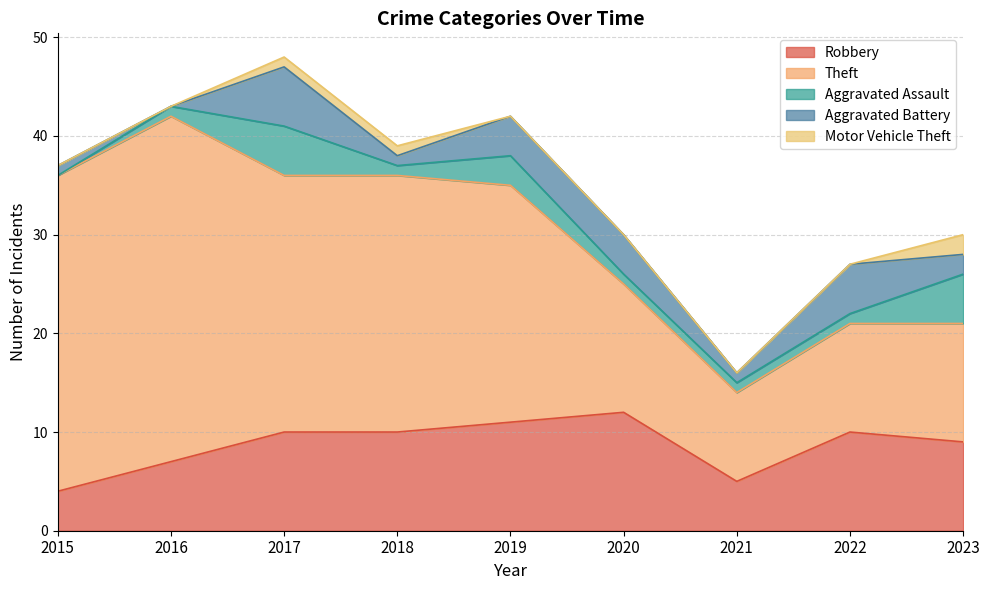

Is it true that Motor Vehicle Theft equals 1 at 2015?

False